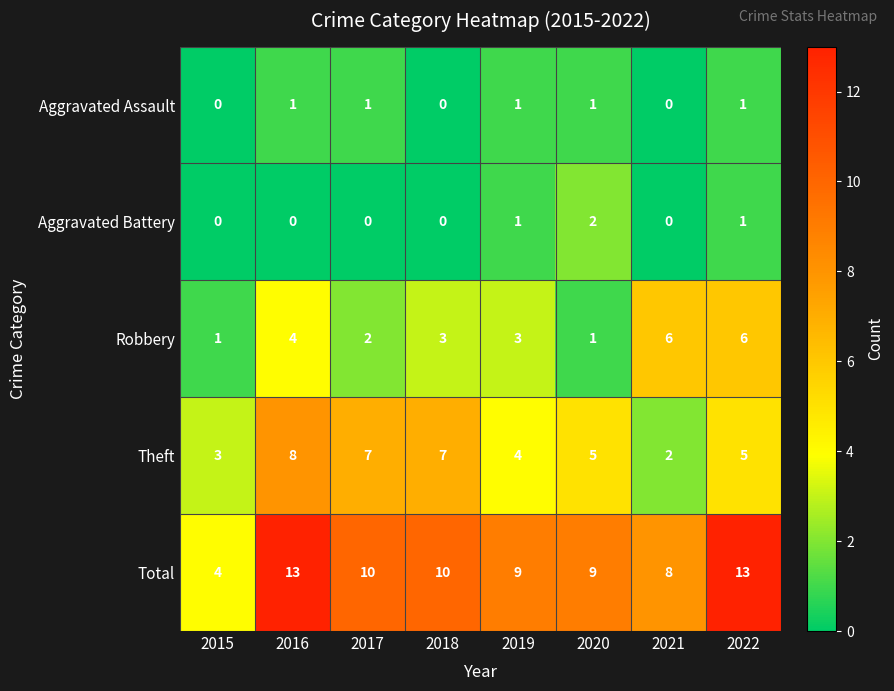

At how many categories does at least one series exceed 5?

7